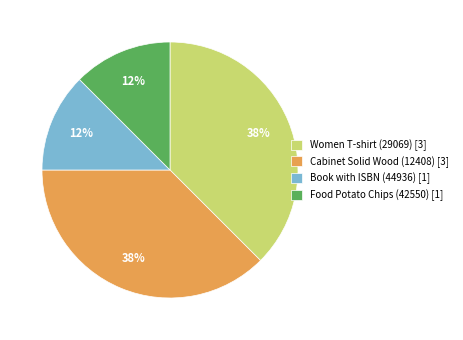

Count the number of slices in the pie.

4